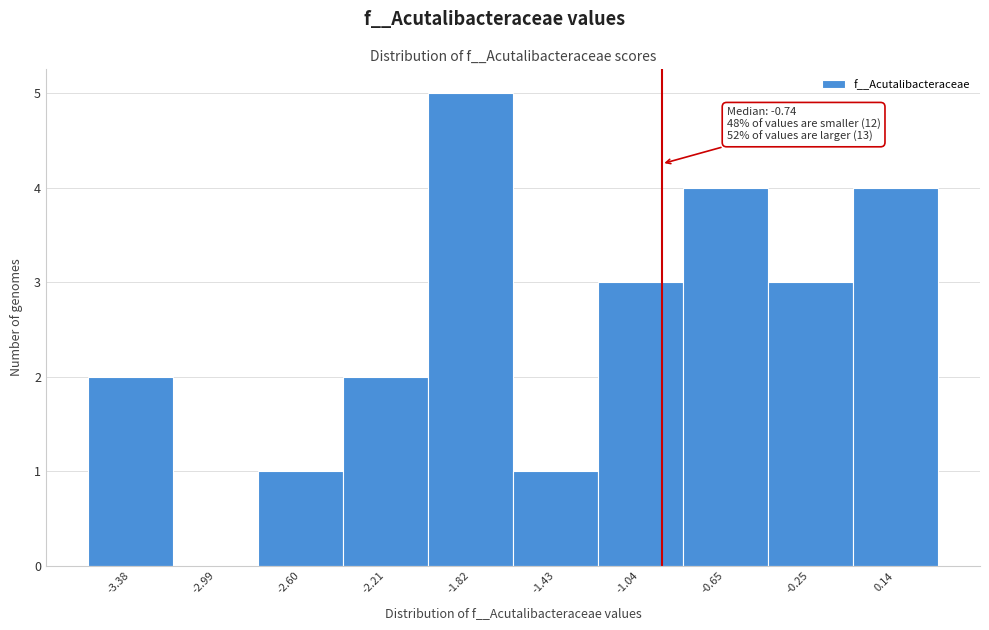

Reading right to left, list all the values displayed in this chart.

0.14=4	-0.25=3	-0.65=4	-1.04=3	-1.43=1	-1.82=5	-2.21=2	-2.60=1	-2.99=0	-3.38=2